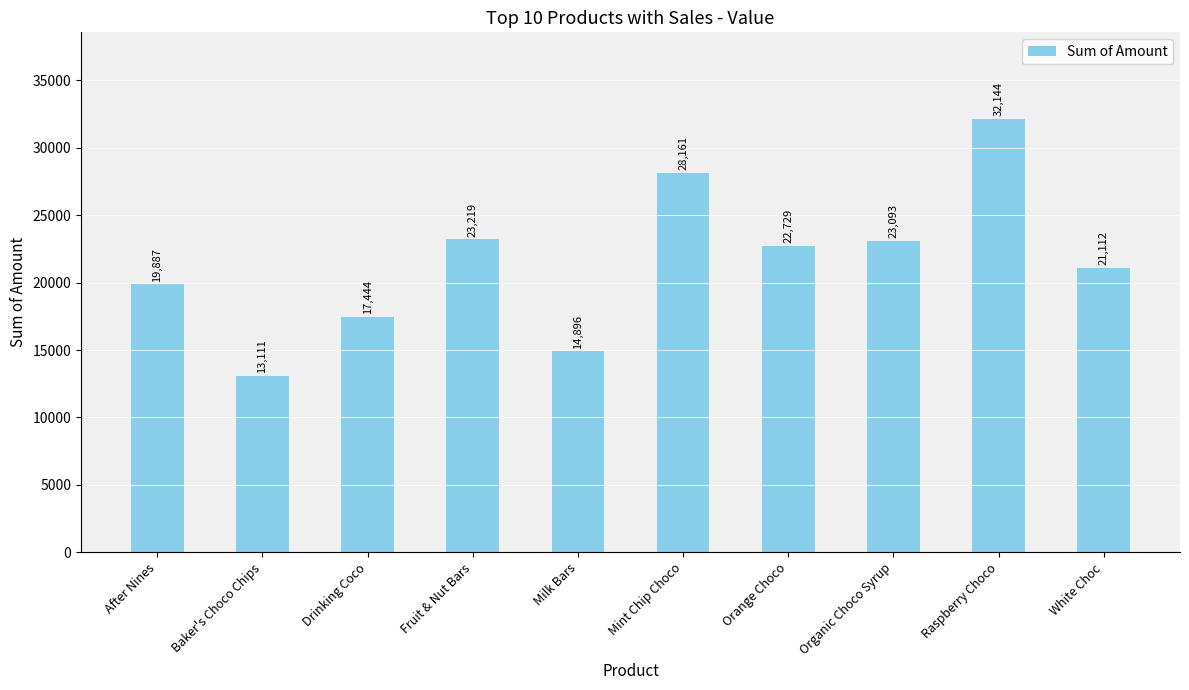

The value at Organic Choco Syrup is 34456. True or false?

False